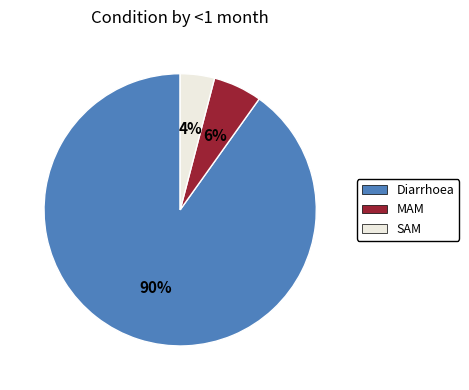

To the nearest percent, what percentage of the pie is Diarrhoea?

90%